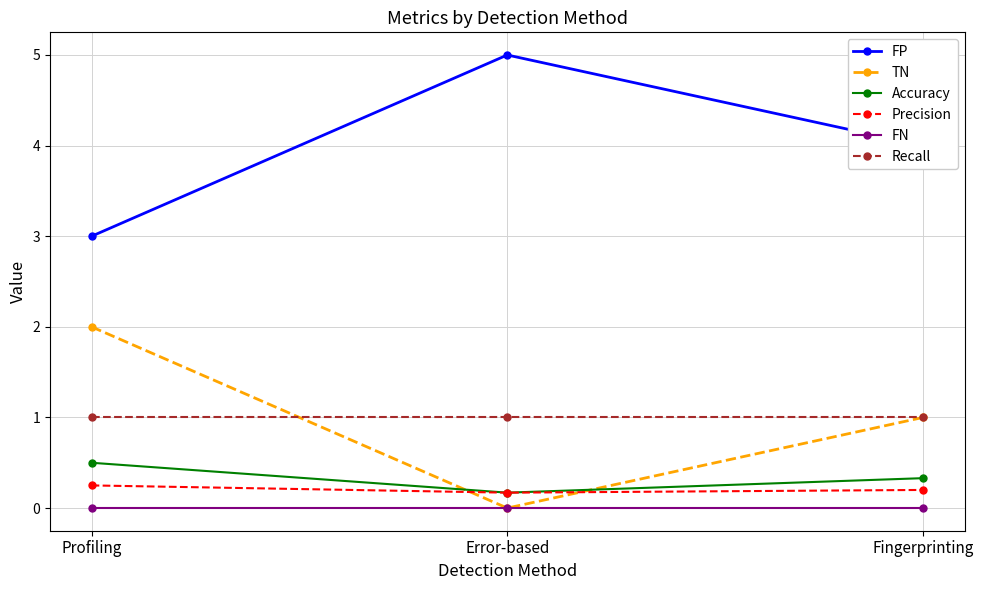

True or false: FP has a value of 4.0 at Fingerprinting.

True